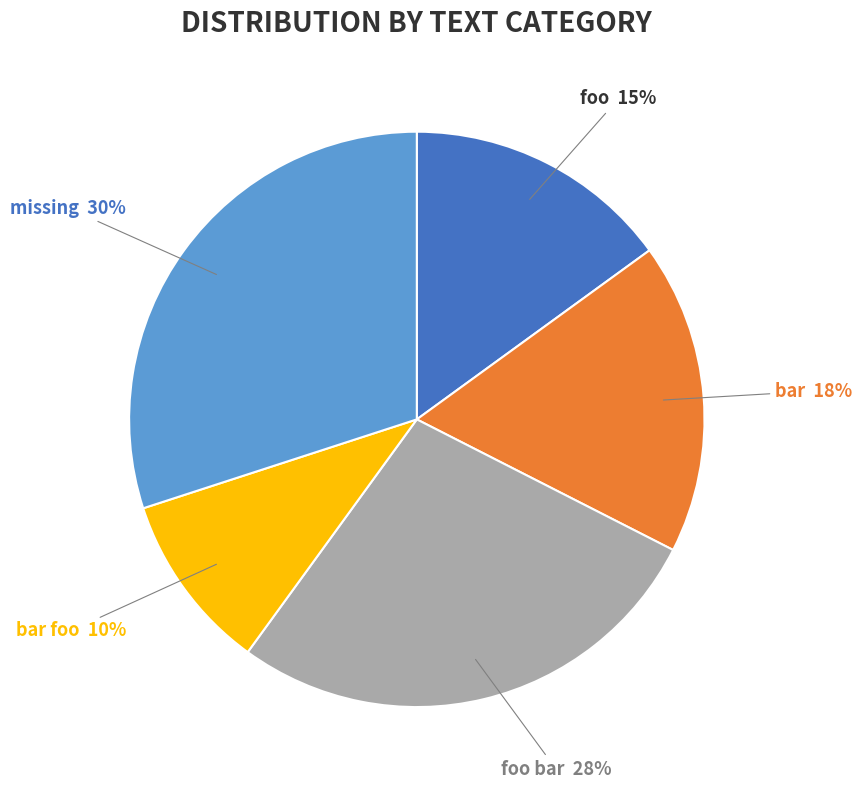

True or false: missing accounts for 30% of the total.

True